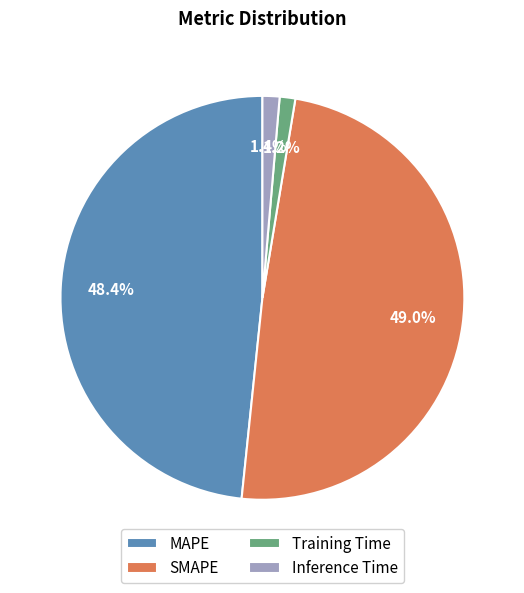

What percentage is NOT represented by MAPE?

51.6%